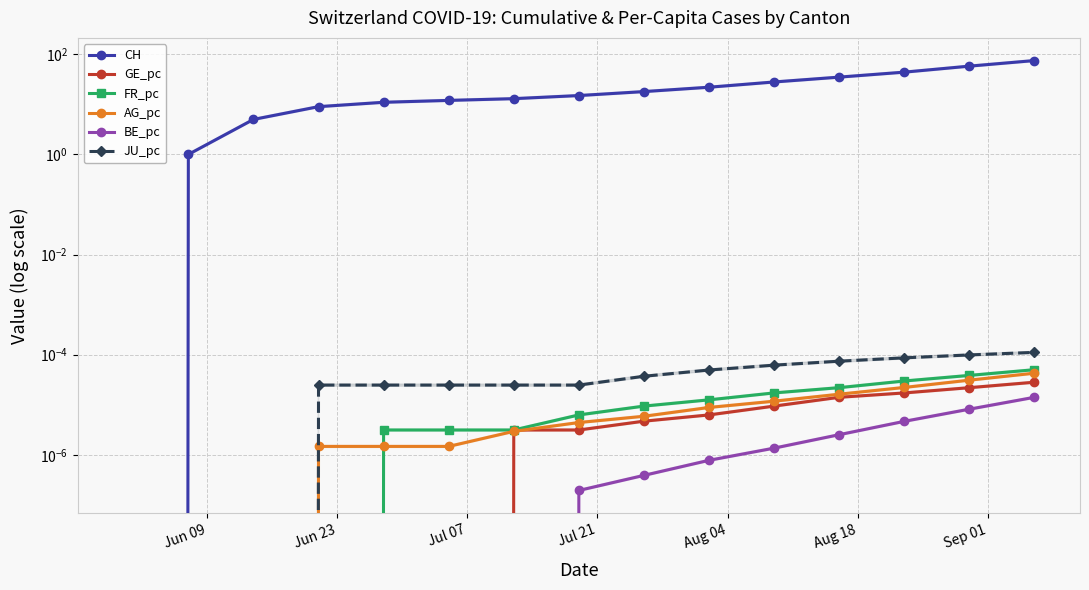

True or false: CH and BE_pc cross at least once.

False